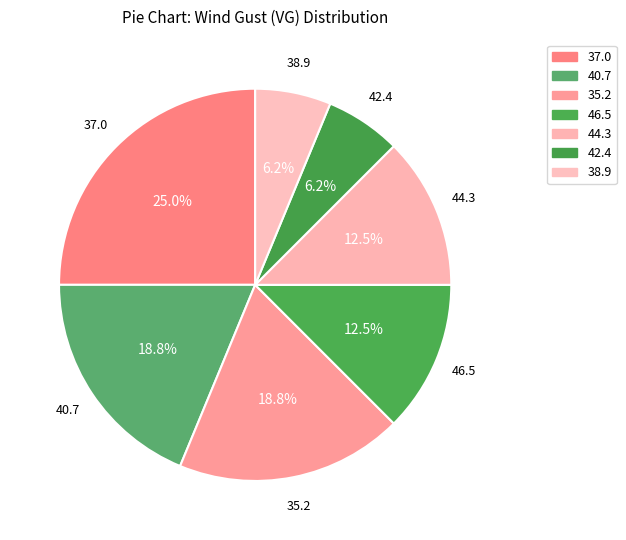

Count the number of slices in the pie.

7